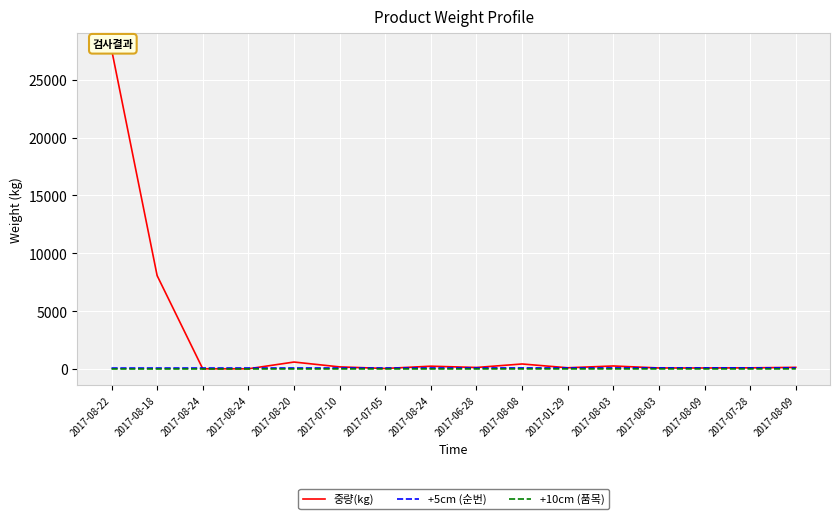

What is the minimum value shown in the chart?

1